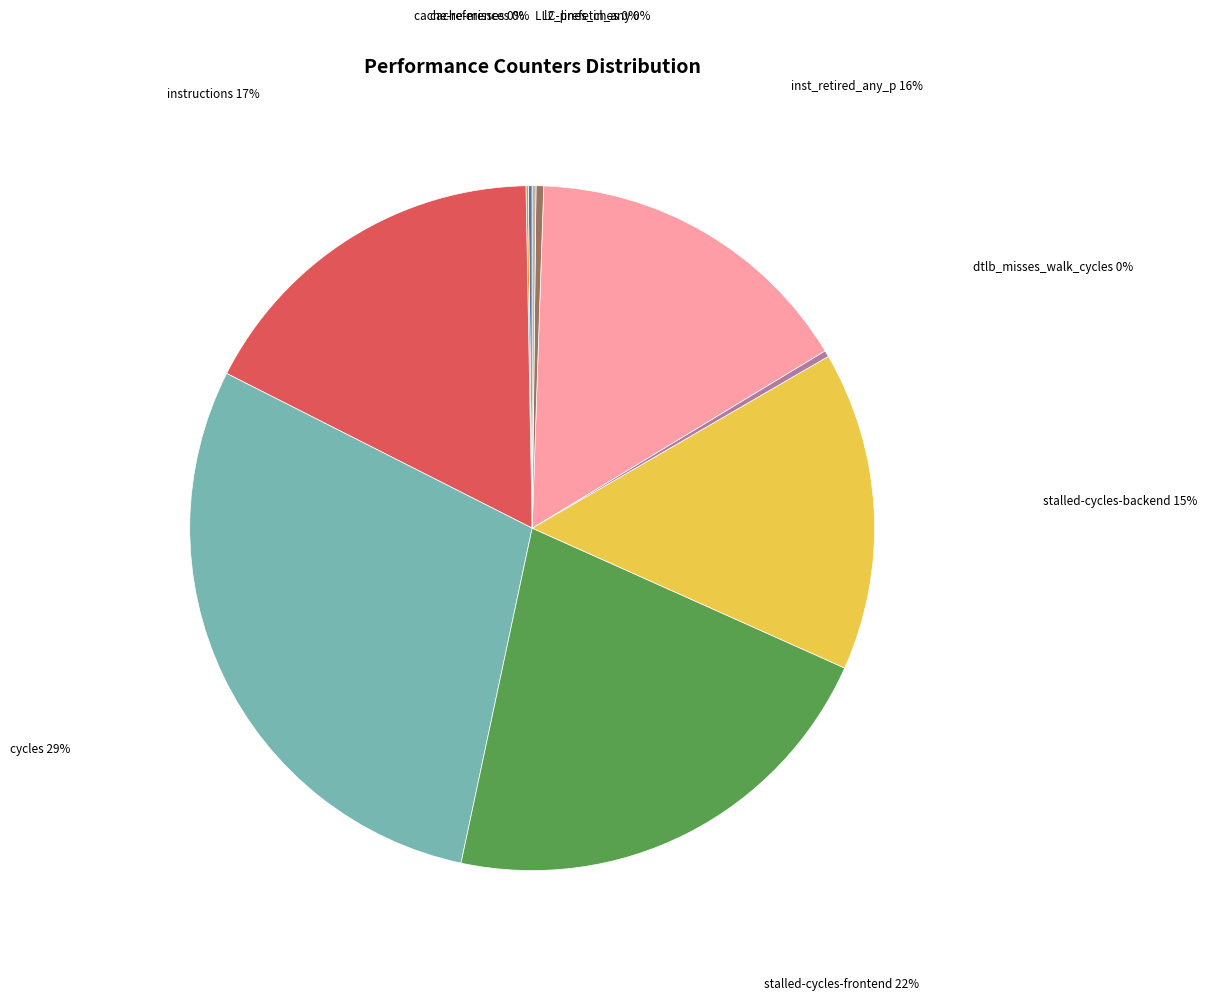

Does any single category account for the majority?

No